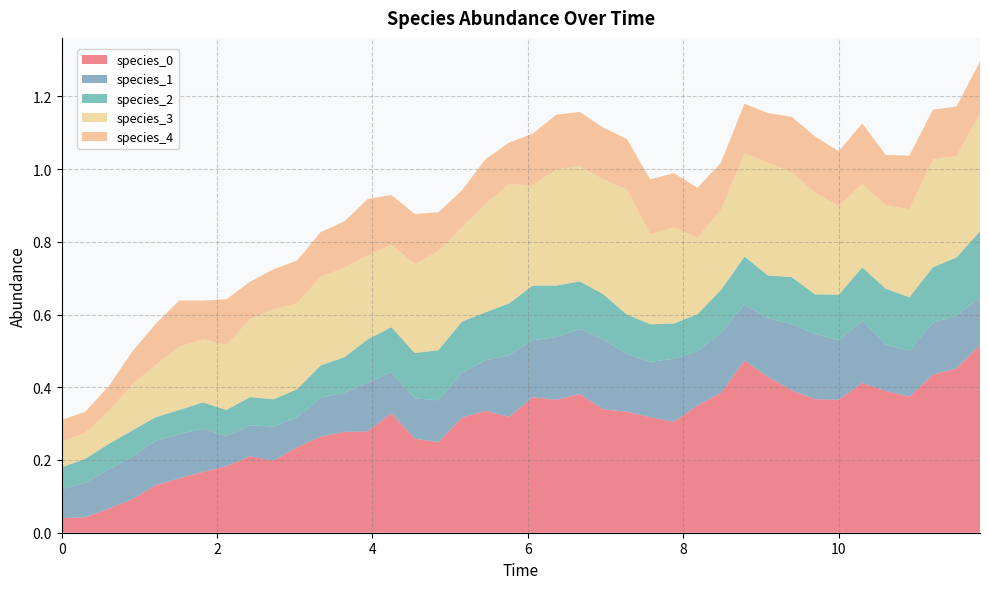

Reading left to right, extract all data points from this chart.

species_0: 0=0.0	1=0.0	2=0.1	3=0.1	4=0.1	5=0.1	6=0.2	7=0.2	8=0.2	9=0.2	10=0.2	11=0.3	12=0.3	13=0.3	14=0.3	15=0.3	16=0.2	17=0.3	18=0.3	19=0.3	20=0.4	21=0.4	22=0.4	23=0.3	24=0.3	25=0.3	26=0.3	27=0.3	28=0.4	29=0.5	30=0.4	31=0.4	32=0.4	33=0.4	34=0.4	35=0.4	36=0.4	37=0.4	38=0.5	39=0.5
species_1: 0=0.1	1=0.1	2=0.1	3=0.1	4=0.1	5=0.1	6=0.1	7=0.1	8=0.1	9=0.1	10=0.1	11=0.1	12=0.1	13=0.1	14=0.1	15=0.1	16=0.1	17=0.1	18=0.1	19=0.2	20=0.2	21=0.2	22=0.2	23=0.2	24=0.2	25=0.2	26=0.2	27=0.1	28=0.2	29=0.2	30=0.2	31=0.2	32=0.2	33=0.2	34=0.2	35=0.1	36=0.1	37=0.1	38=0.1	39=0.1
species_2: 0=0.1	1=0.1	2=0.1	3=0.1	4=0.1	5=0.1	6=0.1	7=0.1	8=0.1	9=0.1	10=0.1	11=0.1	12=0.1	13=0.1	14=0.1	15=0.1	16=0.1	17=0.1	18=0.1	19=0.1	20=0.2	21=0.1	22=0.1	23=0.1	24=0.1	25=0.1	26=0.1	27=0.1	28=0.1	29=0.1	30=0.1	31=0.1	32=0.1	33=0.1	34=0.1	35=0.2	36=0.1	37=0.2	38=0.2	39=0.2
species_3: 0=0.1	1=0.1	2=0.1	3=0.1	4=0.1	5=0.2	6=0.2	7=0.2	8=0.2	9=0.2	10=0.2	11=0.2	12=0.2	13=0.2	14=0.2	15=0.2	16=0.3	17=0.3	18=0.3	19=0.3	20=0.3	21=0.3	22=0.3	23=0.3	24=0.3	25=0.2	26=0.3	27=0.2	28=0.2	29=0.3	30=0.3	31=0.3	32=0.3	33=0.2	34=0.2	35=0.2	36=0.2	37=0.3	38=0.3	39=0.3
species_4: 0=0.1	1=0.1	2=0.1	3=0.1	4=0.1	5=0.1	6=0.1	7=0.1	8=0.1	9=0.1	10=0.1	11=0.1	12=0.1	13=0.2	14=0.1	15=0.1	16=0.1	17=0.1	18=0.1	19=0.1	20=0.1	21=0.2	22=0.1	23=0.1	24=0.1	25=0.2	26=0.1	27=0.1	28=0.1	29=0.1	30=0.1	31=0.2	32=0.2	33=0.2	34=0.2	35=0.1	36=0.1	37=0.1	38=0.1	39=0.1